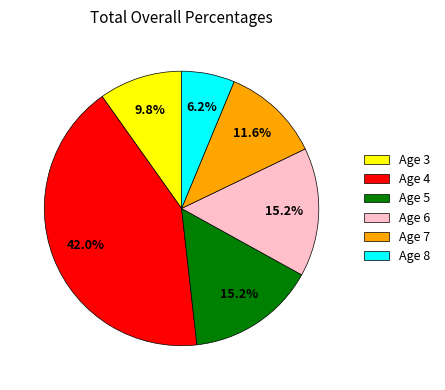

Is there a majority slice in this chart?

No